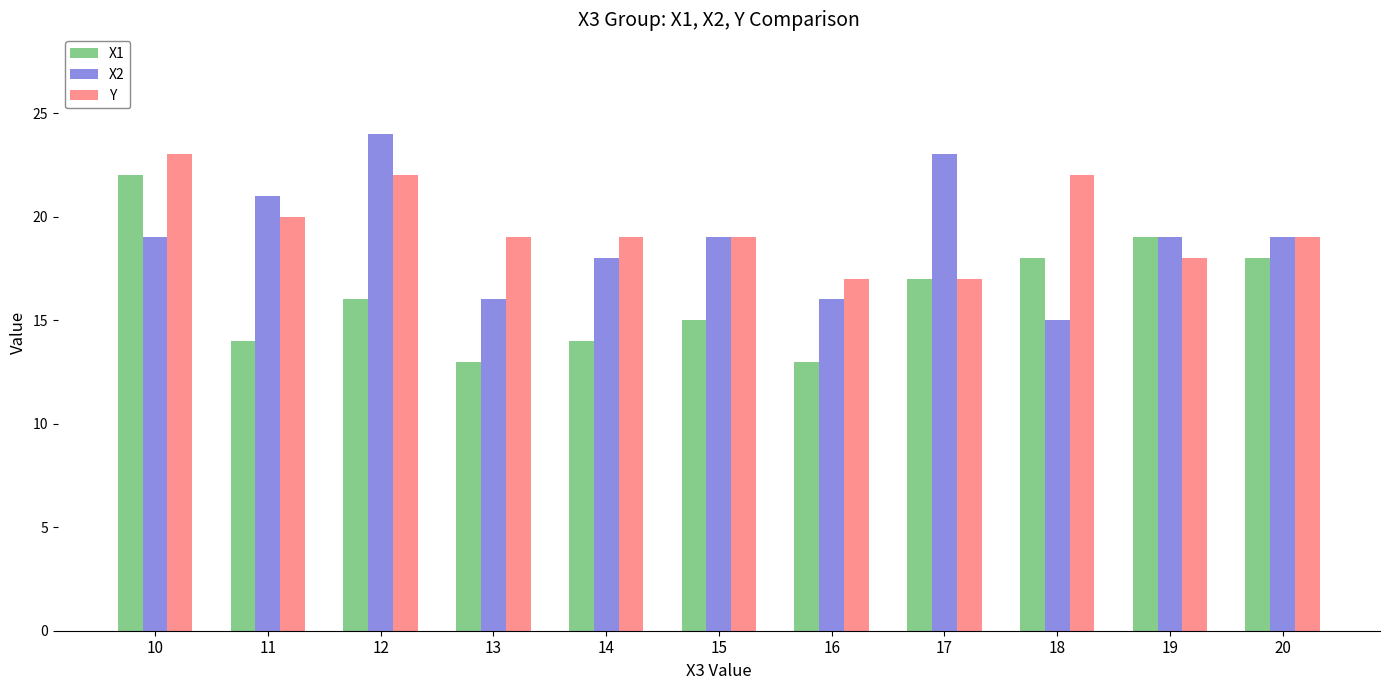

At how many categories does at least one series exceed 20?

5